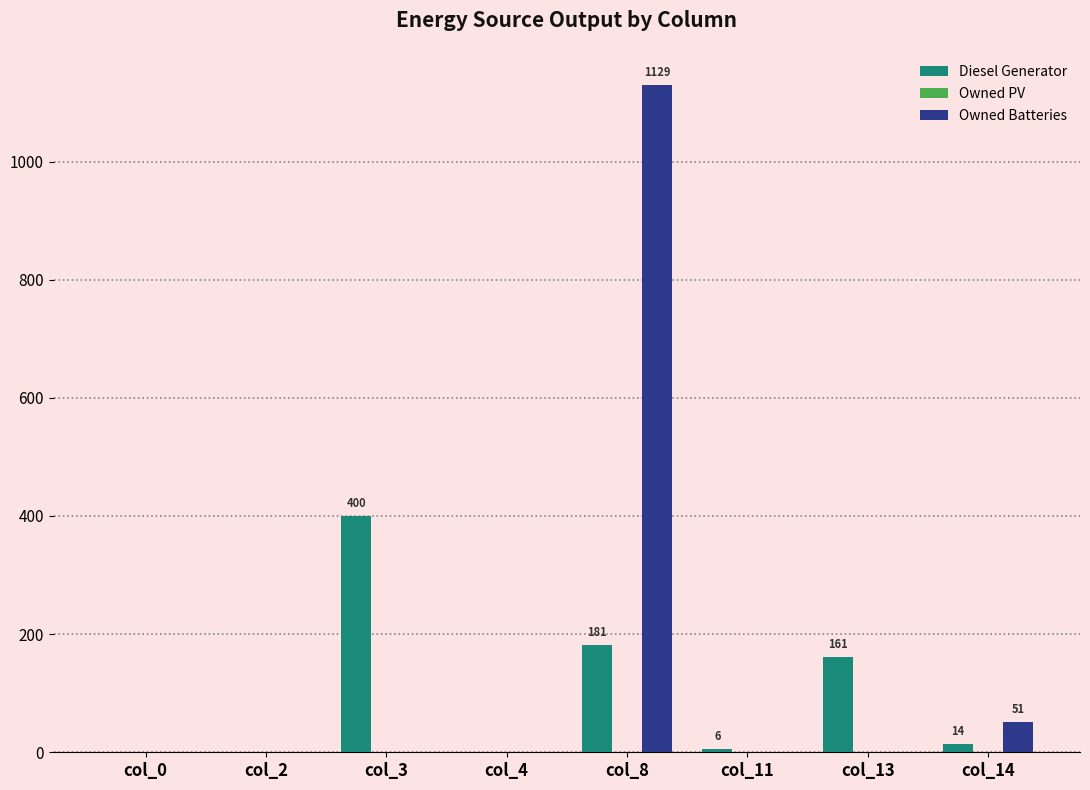

How many categories are shown in the chart?

8